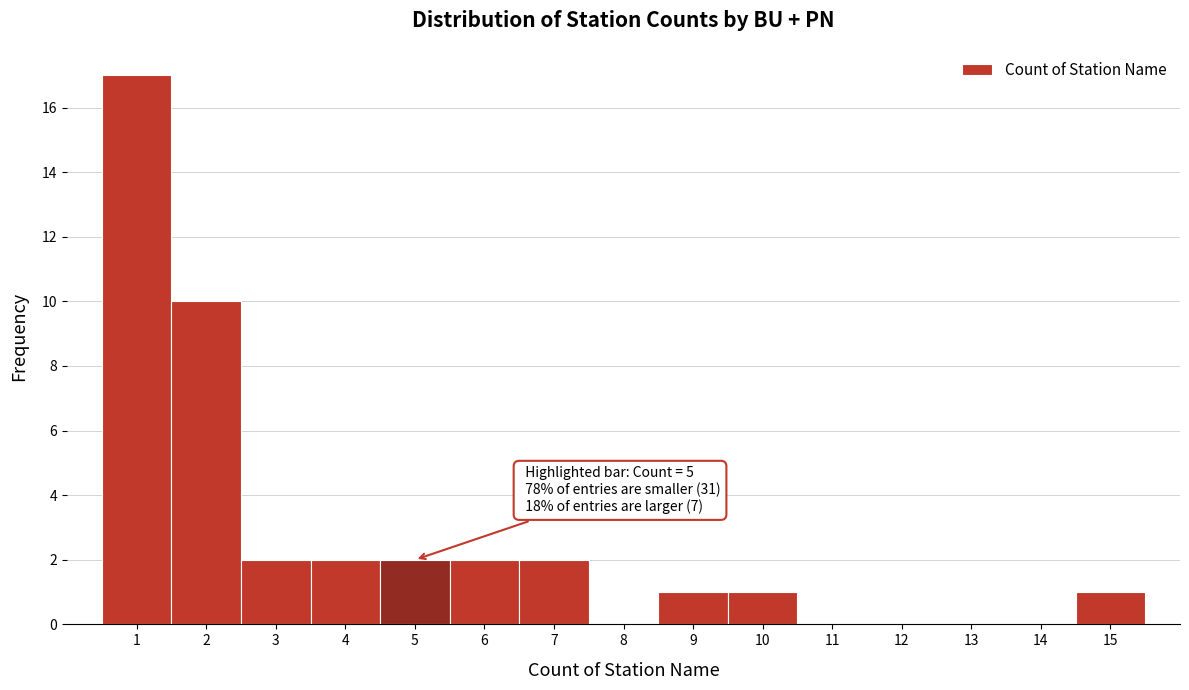

Over which range of the x-axis is the bar tallest?

0.5 to 1.5